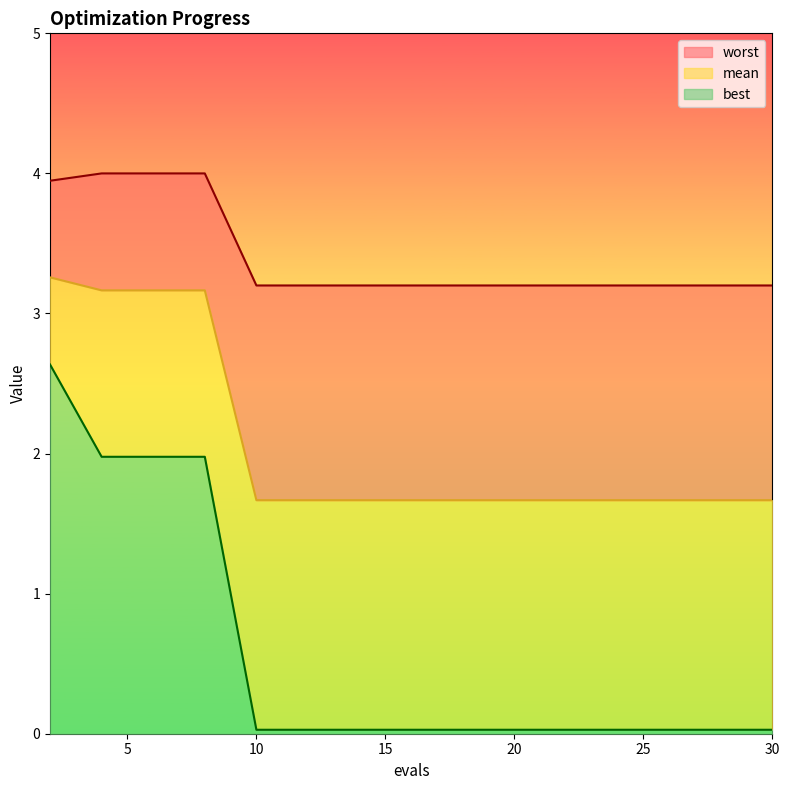

List the series in order of their peak value, lowest first.

best, mean, worst